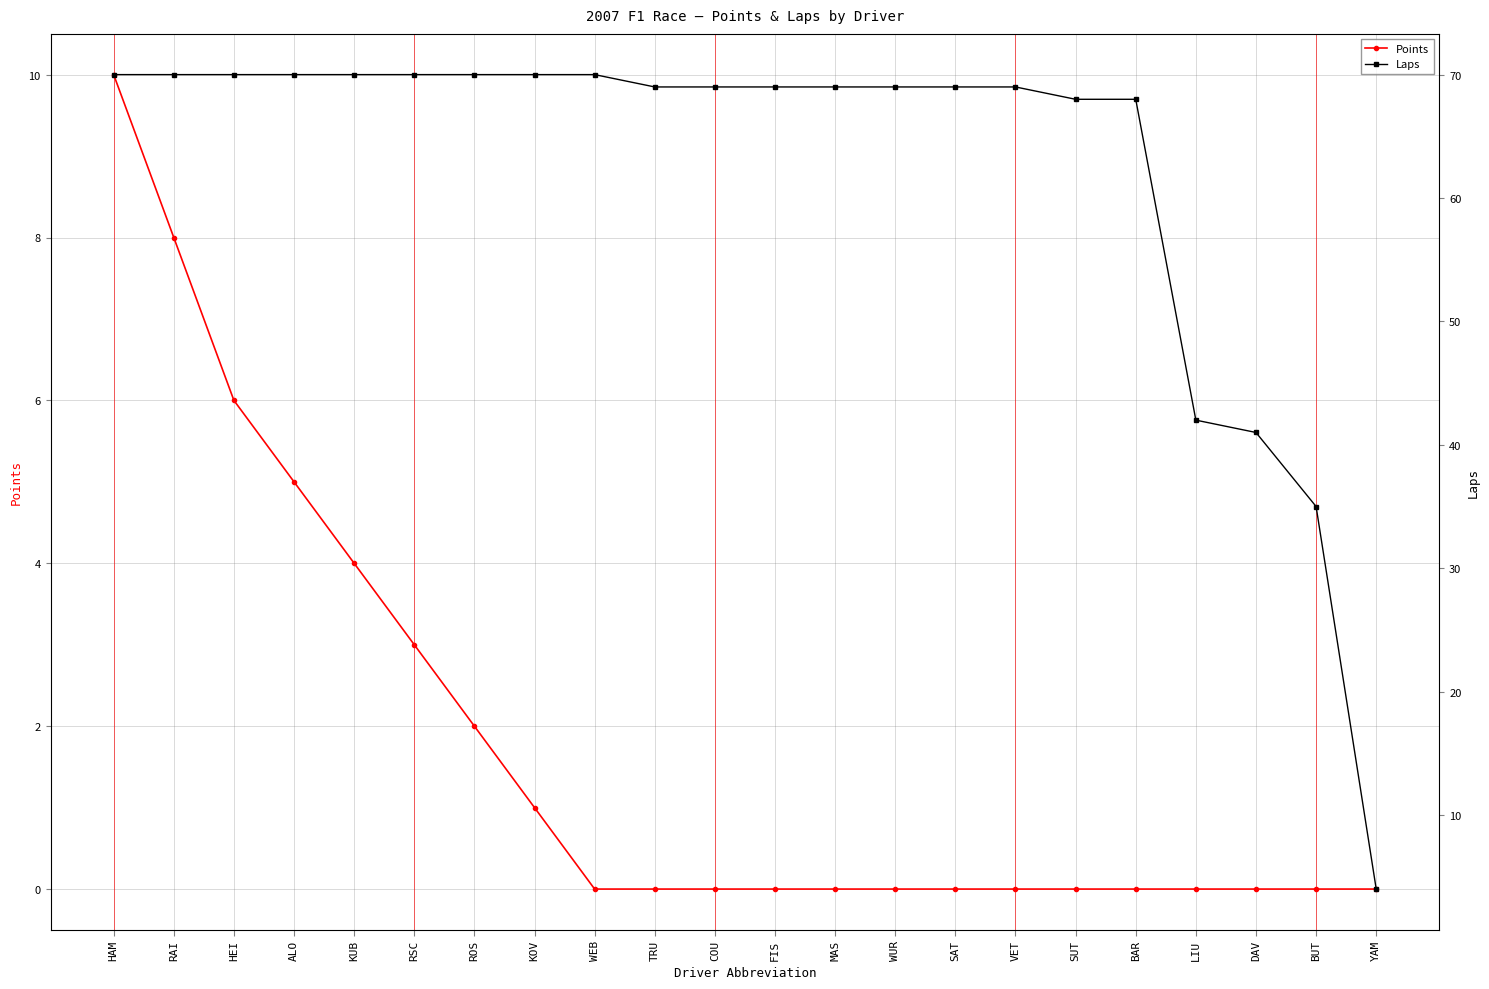

What is the highest value of the Points series?

10